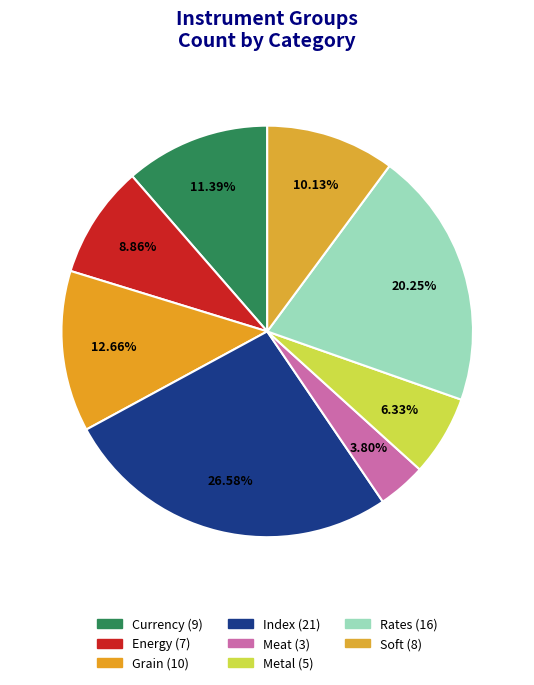

How many segments does this pie chart have?

8